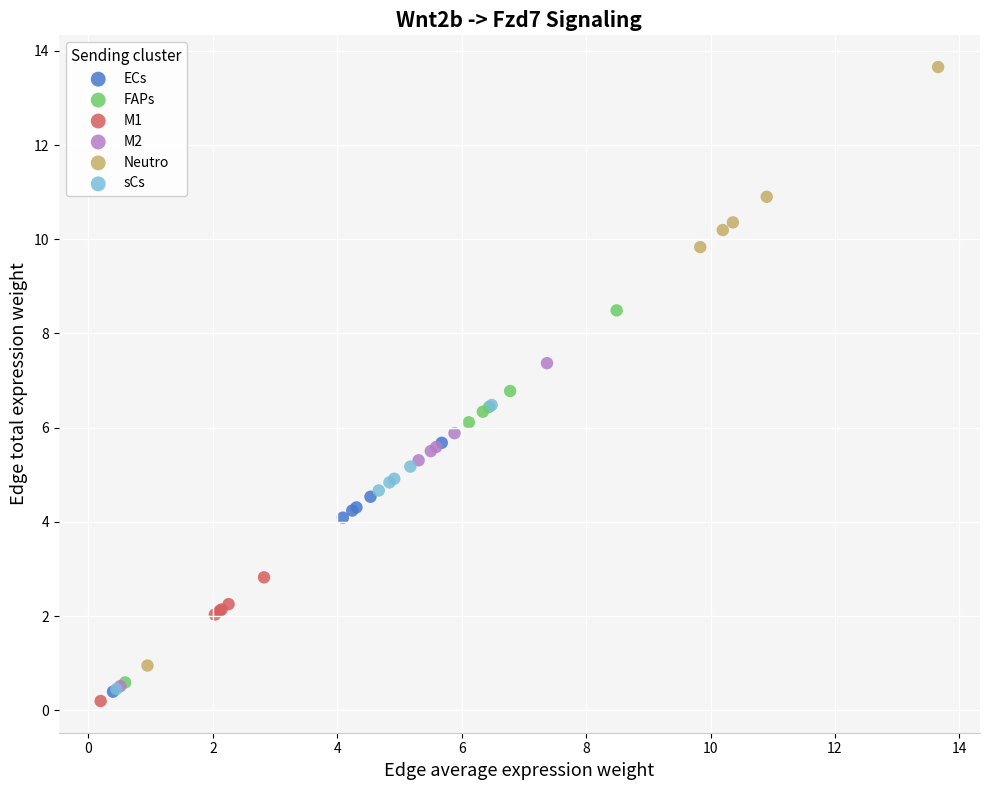

Which series has the largest Y range (max minus min)?

Neutro